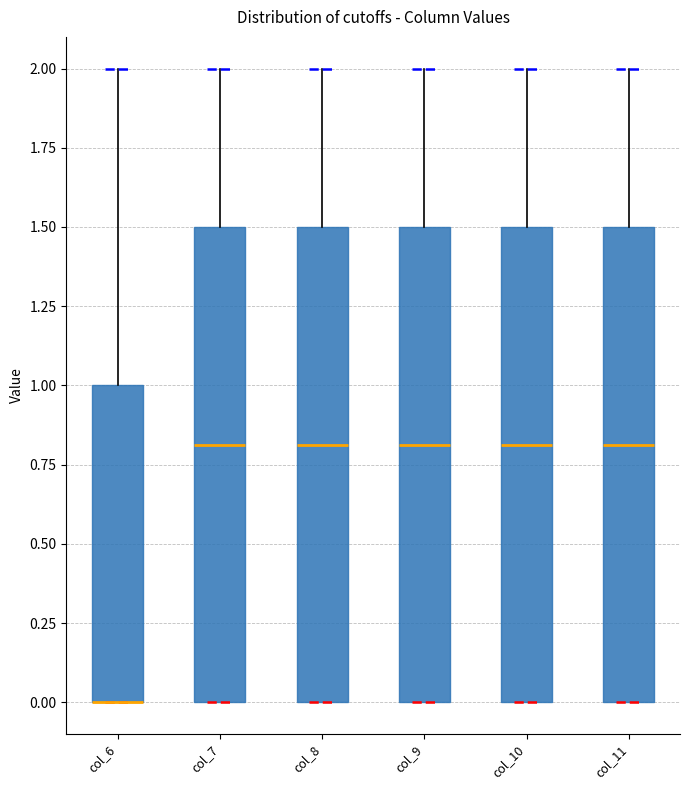

Reading left to right, transcribe this box plot: for each box, give where its median line is, the range the box spans, and where its two whiskers end, as read against the y-axis. The values are not printed on the chart, so give them approximately, as read against the axis.

col_6: median 0.0 (drawn on the box's lower edge), box 0.0 to 1.0, whiskers 0.0 to 2.0
col_7: median 0.8, box 0.0 to 1.5, whiskers 0.0 to 2.0
col_8: median 0.8, box 0.0 to 1.5, whiskers 0.0 to 2.0
col_9: median 0.8, box 0.0 to 1.5, whiskers 0.0 to 2.0
col_10: median 0.8, box 0.0 to 1.5, whiskers 0.0 to 2.0
col_11: median 0.8, box 0.0 to 1.5, whiskers 0.0 to 2.0